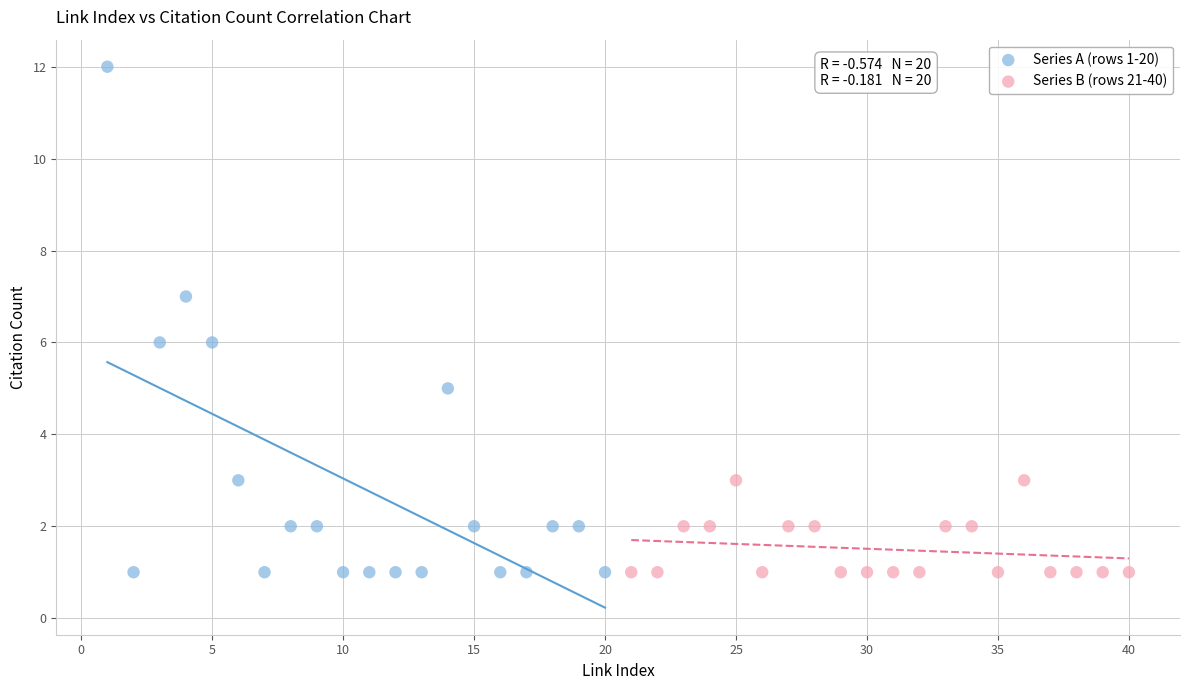

Which series has the largest Y range (max minus min)?

Series A (rows 1-20)